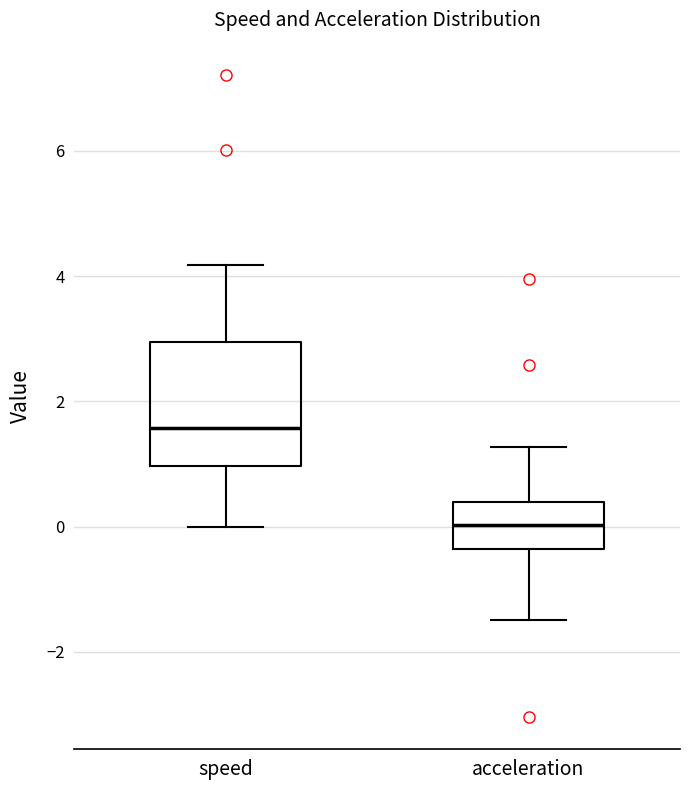

Which box's median line is the lowest?

acceleration